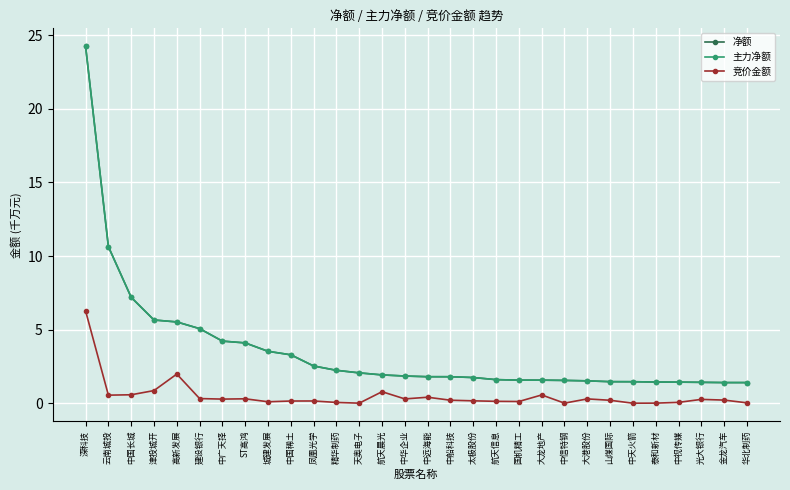

The value of 净额 at 中国稀土 is 3.3. True or false?

True